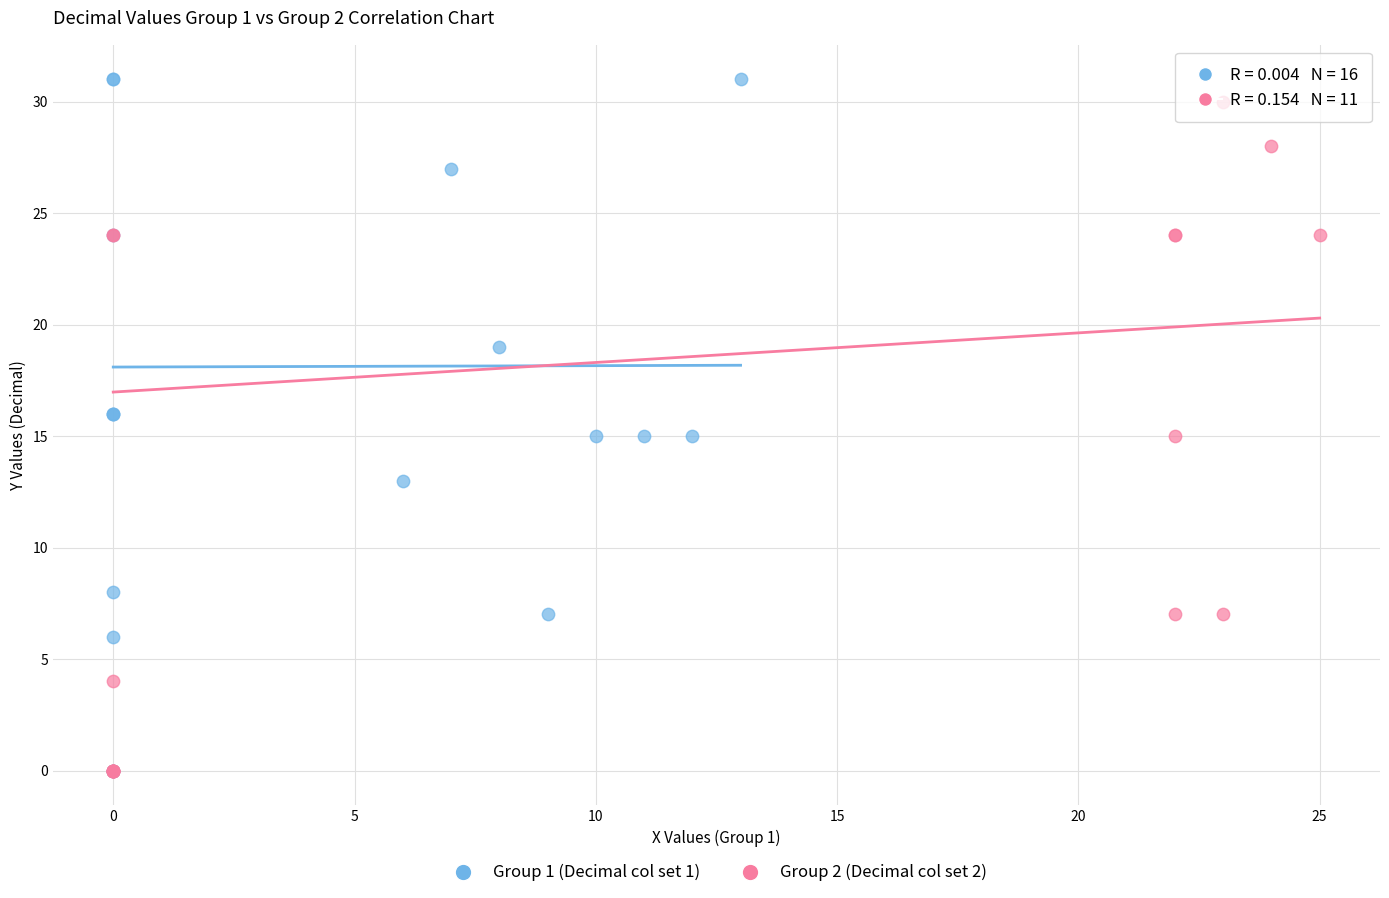

Which series has the widest spread of Y values?

Group 1 (Decimal col set 1)